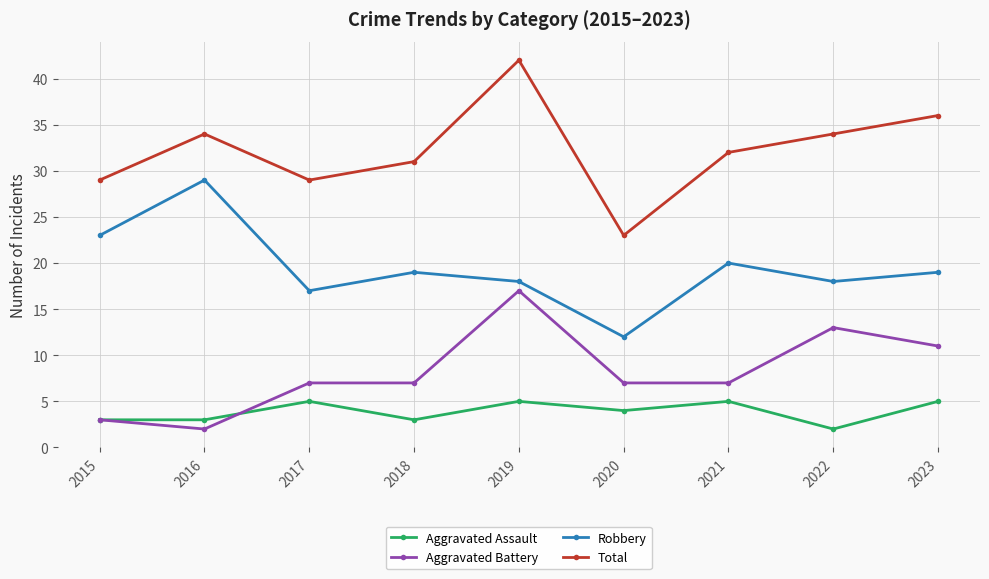

True or false: Aggravated Battery and Total cross at least once.

False